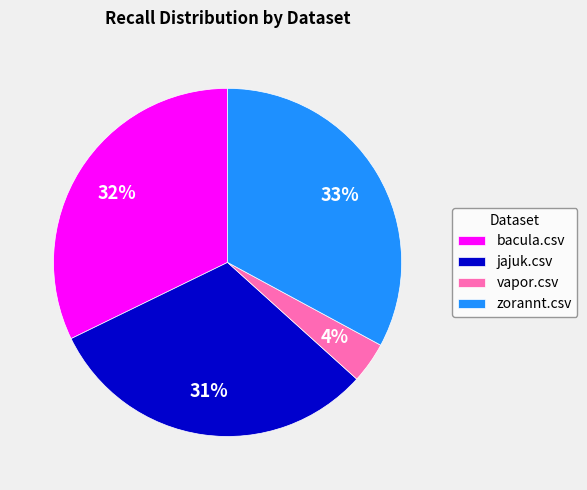

To the nearest percent, what is the average slice percentage?

25%